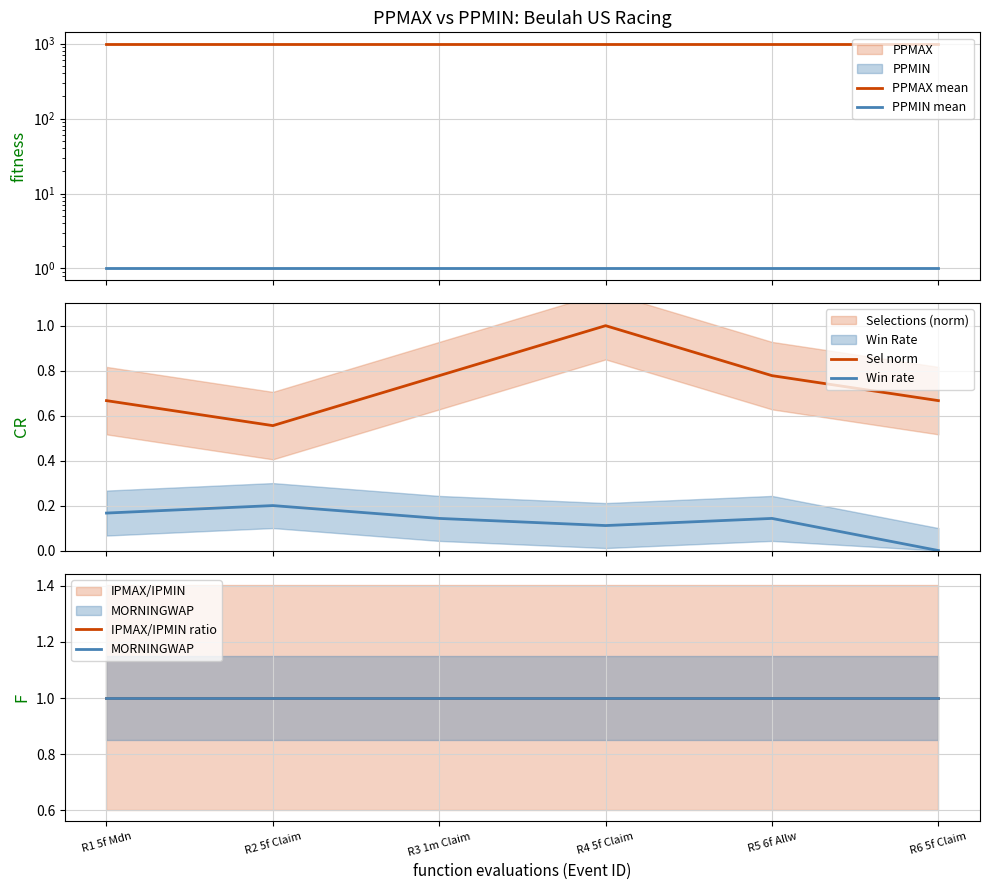

Reading left to right, list all the values displayed in this chart.

PPMAX mean: R1 5f Mdn=1001.0	R2 5f Claim=1001.0	R3 1m Claim=1001.0	R4 5f Claim=1001.0	R5 6f Allw=1001.0	R6 5f Claim=1001.0
PPMIN mean: R1 5f Mdn=1.0	R2 5f Claim=1.0	R3 1m Claim=1.0	R4 5f Claim=1.0	R5 6f Allw=1.0	R6 5f Claim=1.0
Sel norm: R1 5f Mdn=0.7	R2 5f Claim=0.6	R3 1m Claim=0.8	R4 5f Claim=1.0	R5 6f Allw=0.8	R6 5f Claim=0.7
Win rate: R1 5f Mdn=0.2	R2 5f Claim=0.2	R3 1m Claim=0.1	R4 5f Claim=0.1	R5 6f Allw=0.1	R6 5f Claim=0.0
IPMAX/IPMIN ratio: R1 5f Mdn=1.0	R2 5f Claim=1.0	R3 1m Claim=1.0	R4 5f Claim=1.0	R5 6f Allw=1.0	R6 5f Claim=1.0
MORNINGWAP: R1 5f Mdn=1.0	R2 5f Claim=1.0	R3 1m Claim=1.0	R4 5f Claim=1.0	R5 6f Allw=1.0	R6 5f Claim=1.0